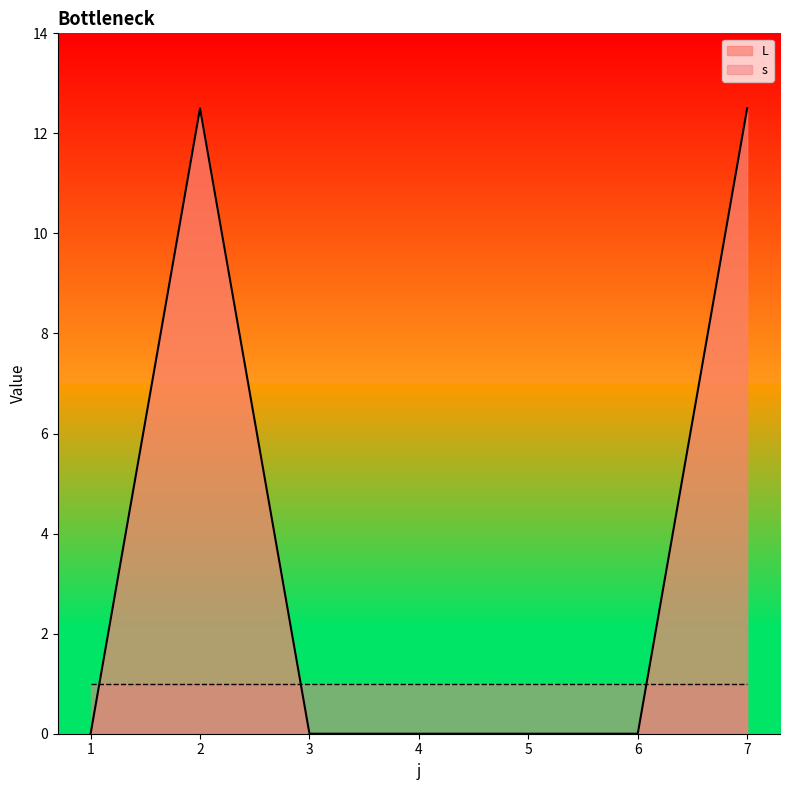

Reading left to right, list all the values displayed in this chart.

1=0.0	2=12.5	3=0.0	4=0.0	5=0.0	6=0.0	7=12.5